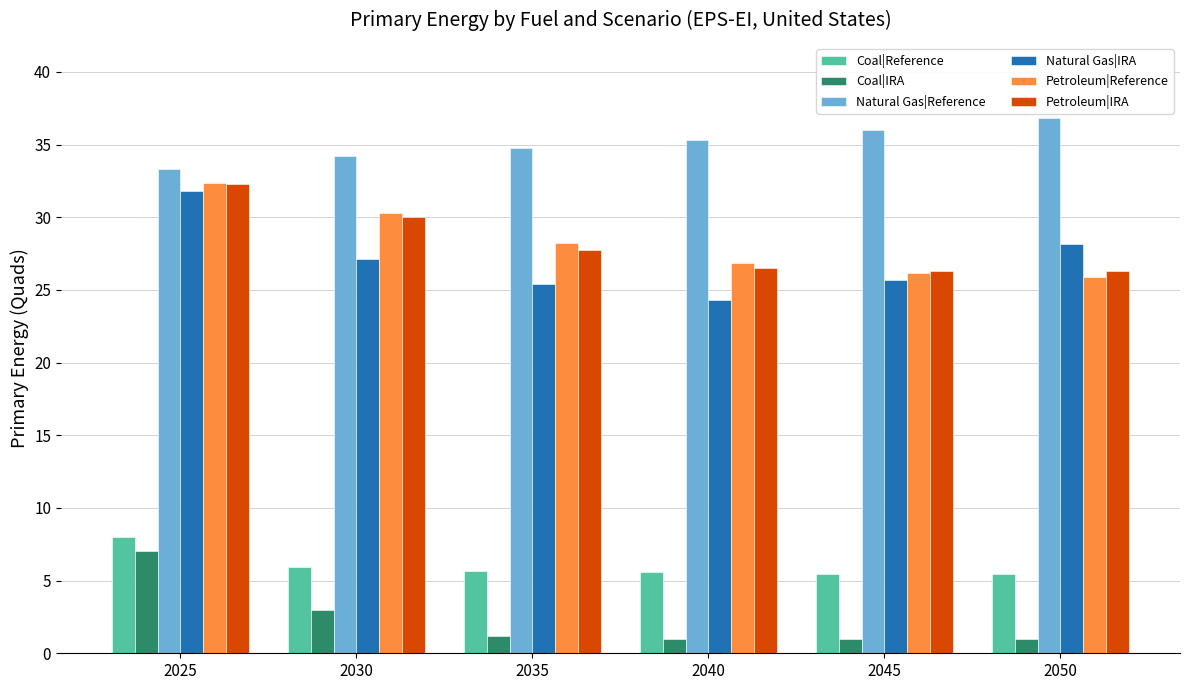

True or false: Petroleum|Reference has a value of 25.9 at 2050.

True